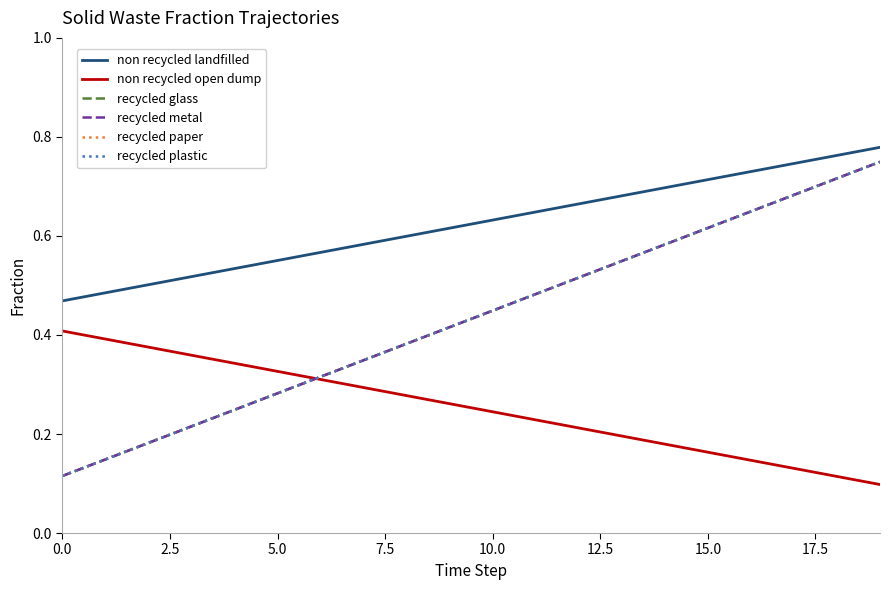

Which series has the largest total across all categories?

non recycled landfilled